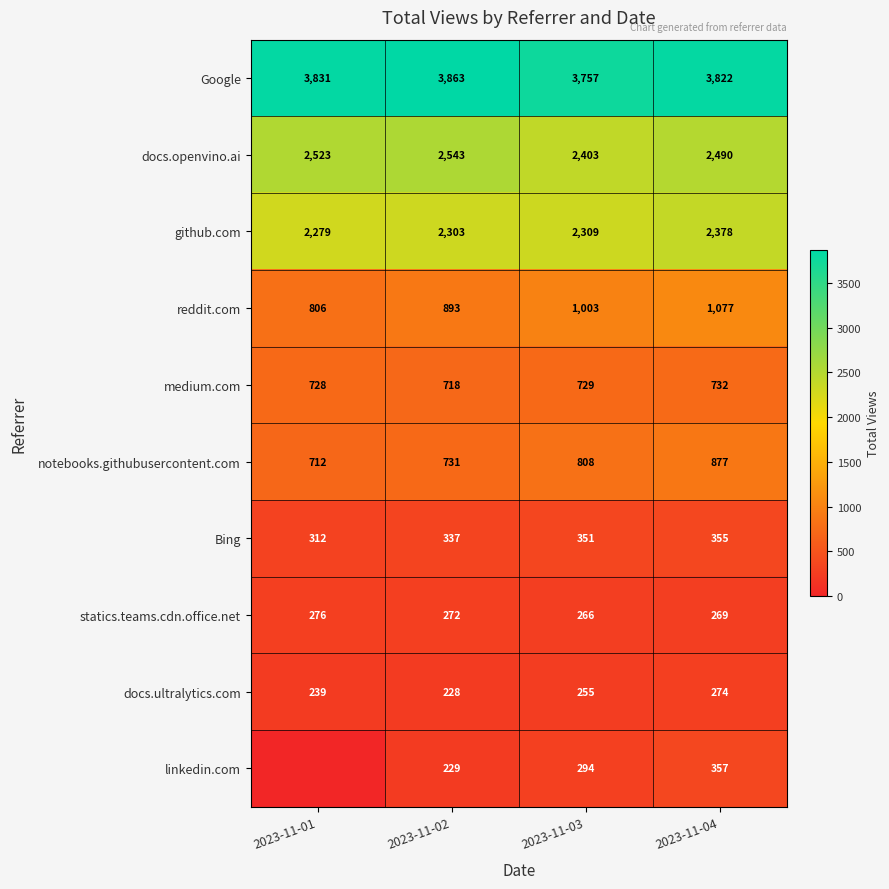

Which has a higher value, 2023-11-04 or 2023-11-03?

2023-11-04